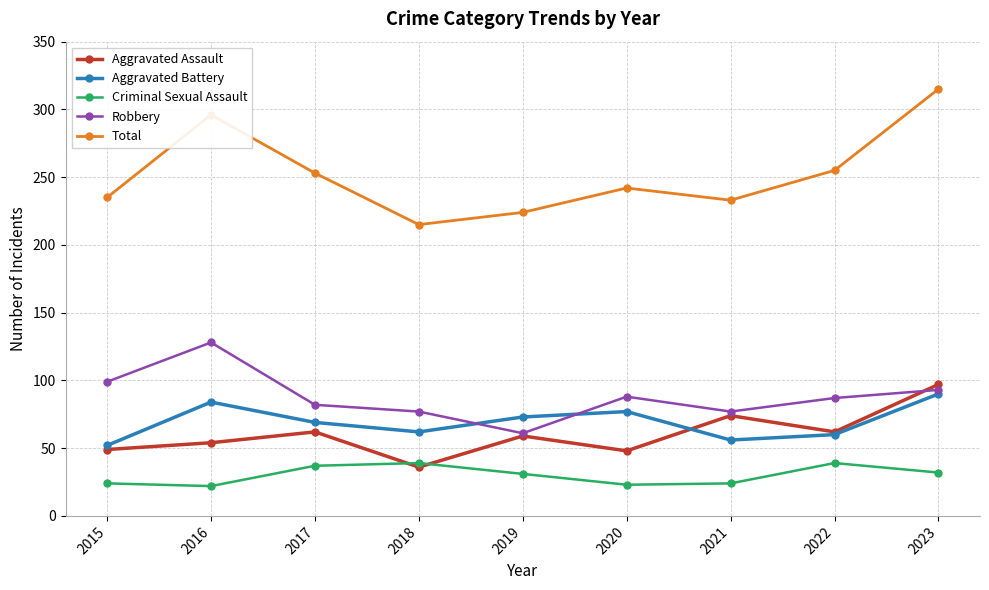

What is the minimum value shown in the chart?

22